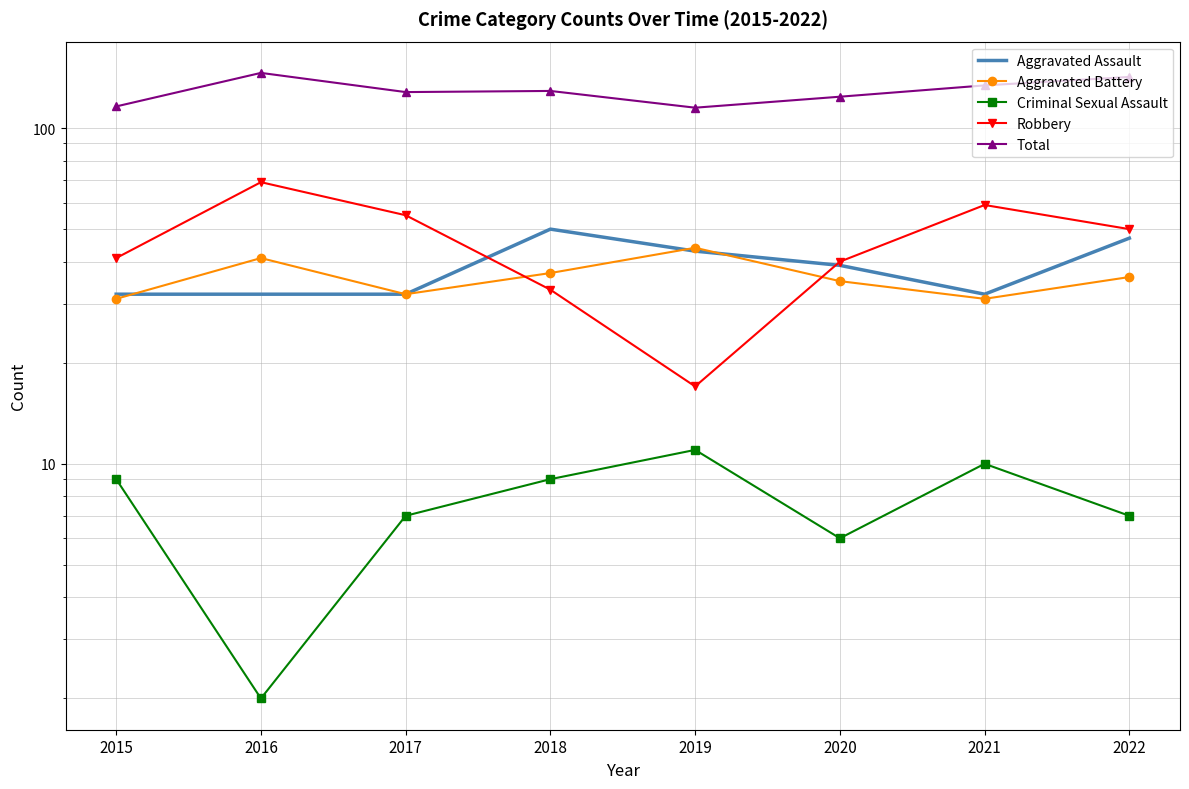

How many categories are shown in the chart?

8